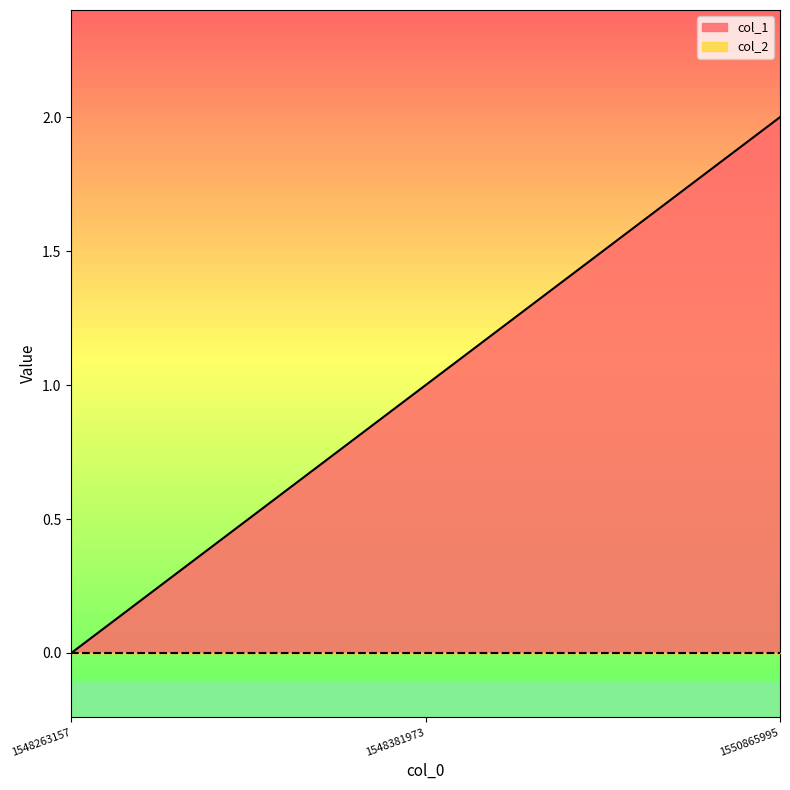

What is the difference between the values at 1548263157 and 1548381973?

1